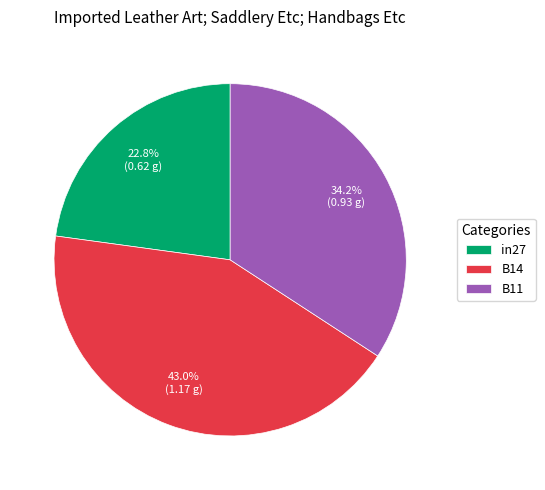

To the nearest percent, what is the combined percentage of in27 and B11?

57%